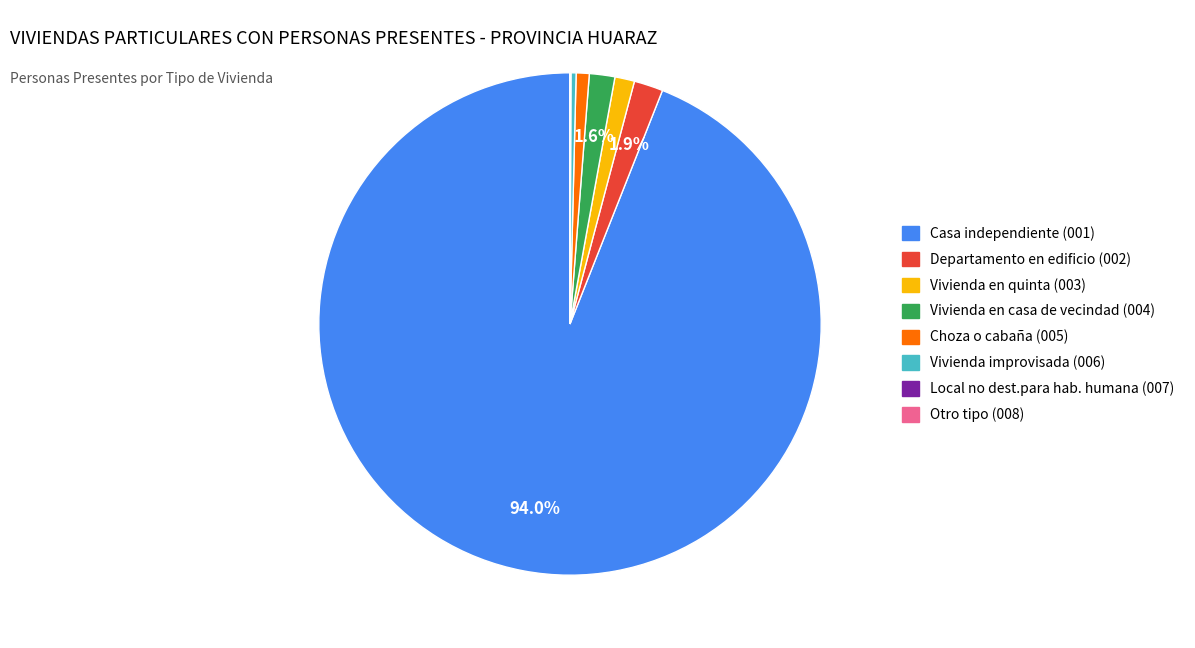

Which category has the biggest portion of the pie?

Casa independiente (001)